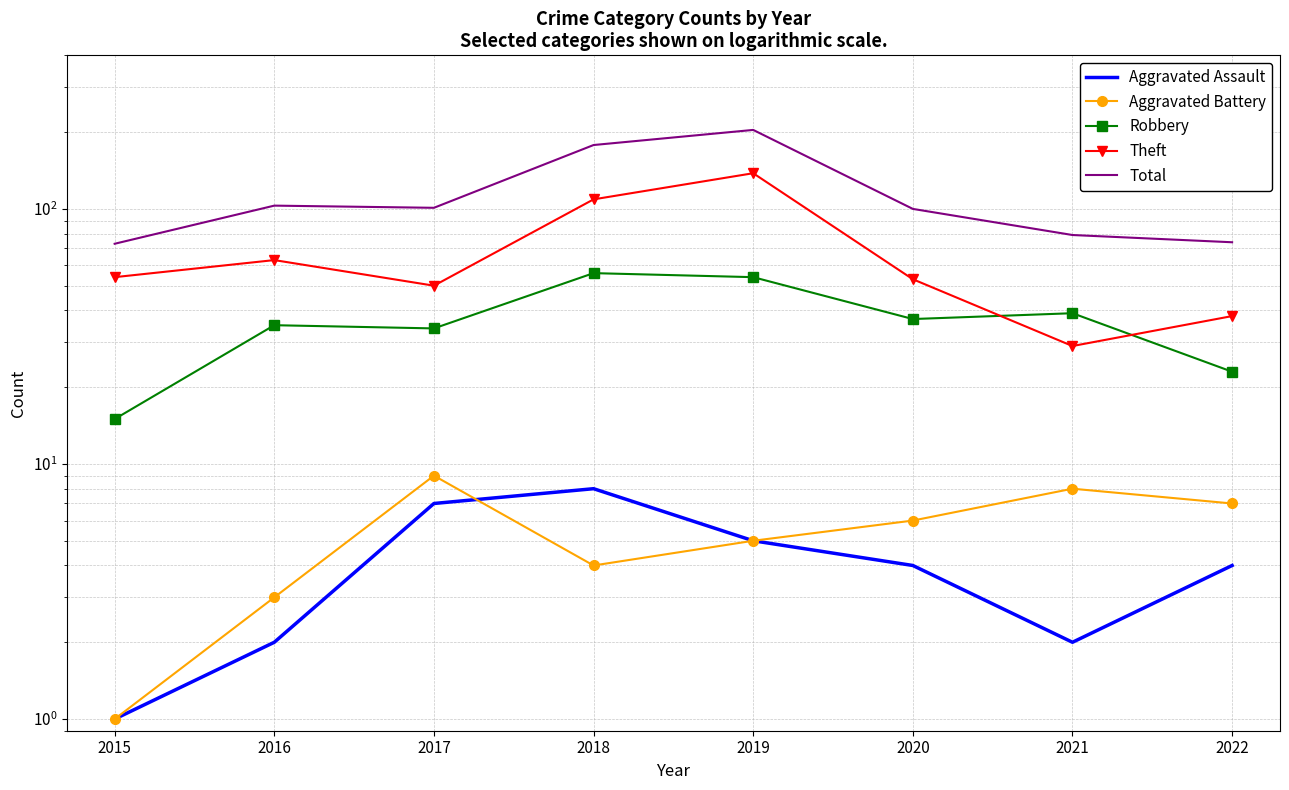

Which series changed the most between 2015 and 2022?

Theft